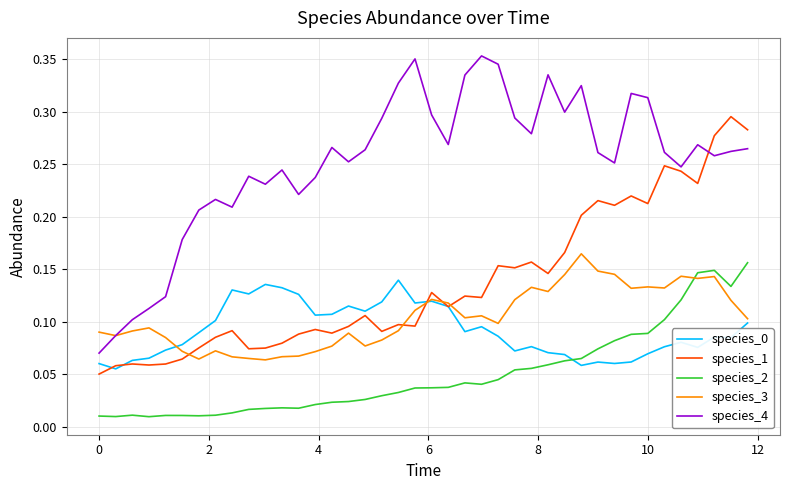

True or false: species_0 and species_4 intersect in this chart.

False